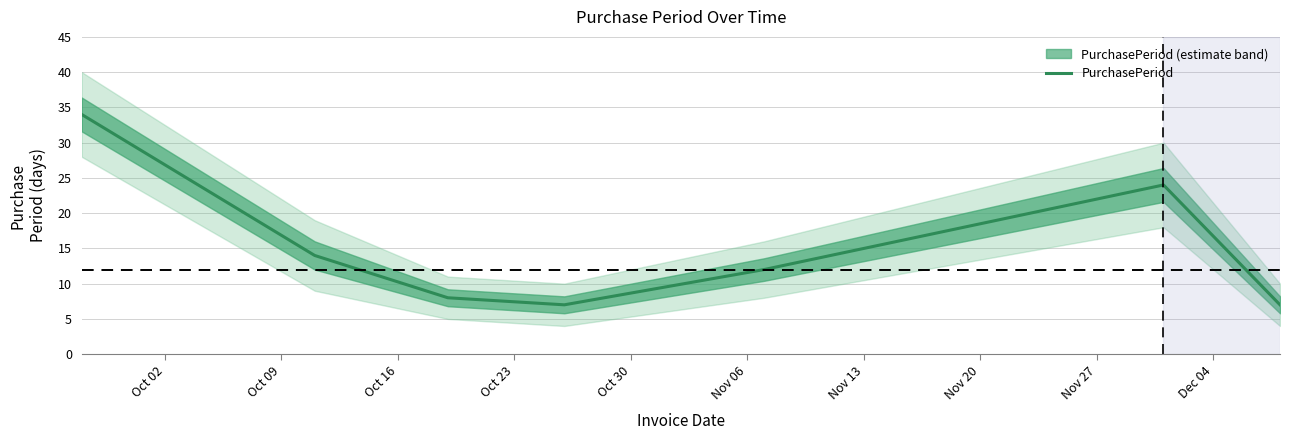

What is the minimum value for PurchasePeriod?

7